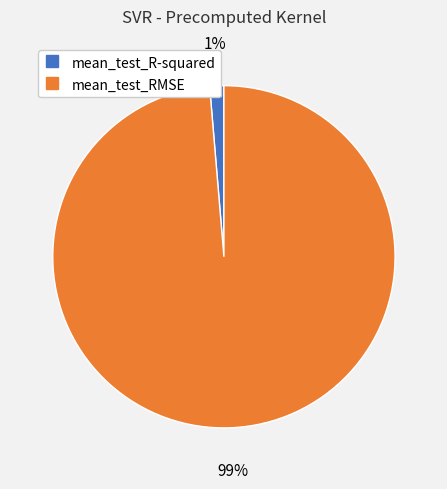

True or false: mean_test_RMSE accounts for 99% of the total.

True